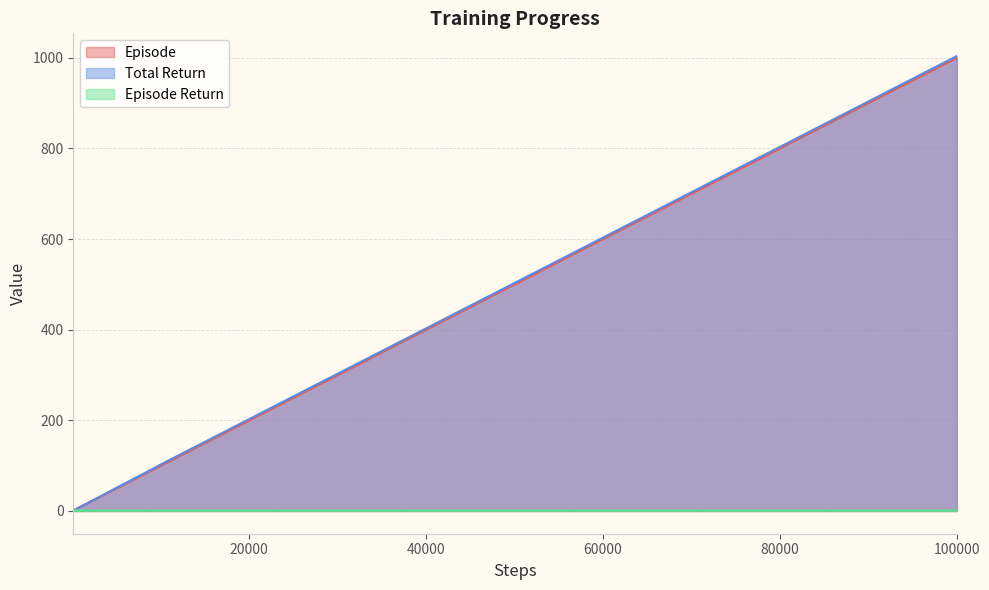

At how many categories does at least one series exceed 726?

3